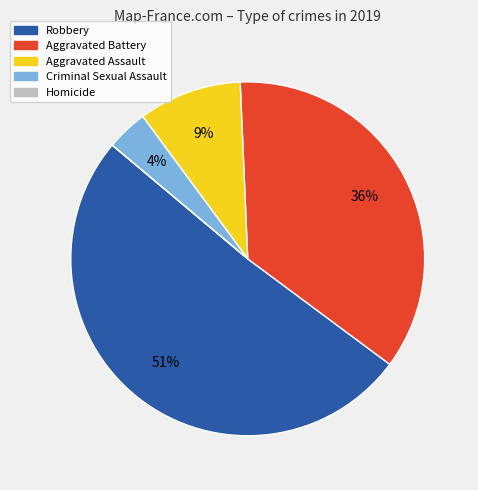

Do Robbery and Aggravated Battery together represent more than half of the pie?

Yes